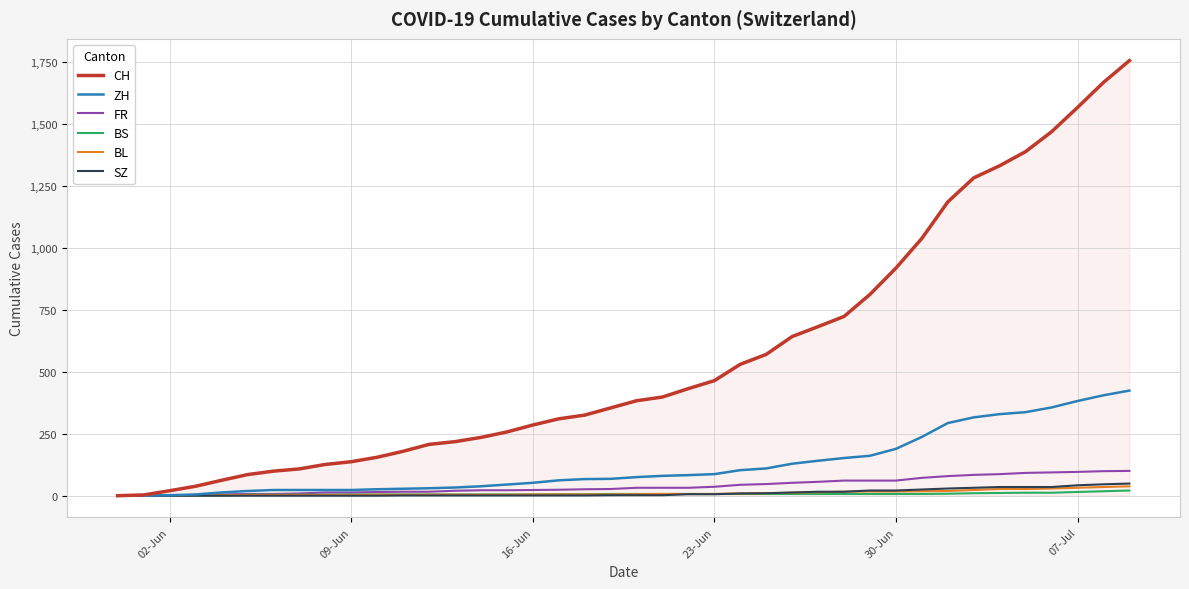

Which series has the largest range (max minus min)?

CH